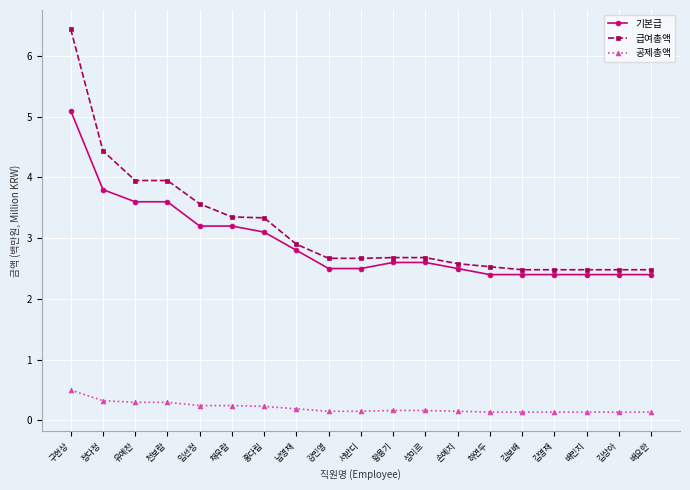

Which series has the widest spread of values?

급여총액